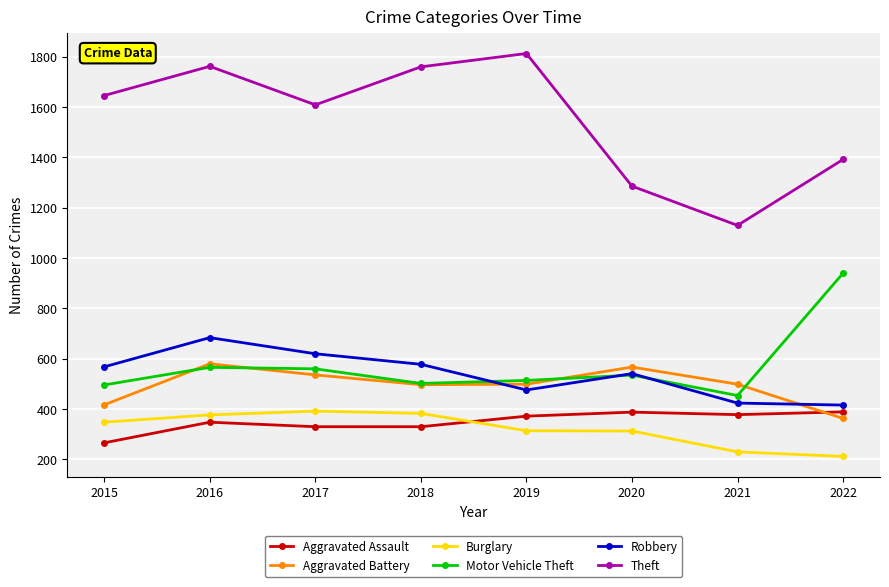

The Aggravated Battery series shows 319 at 2018. True or false?

False